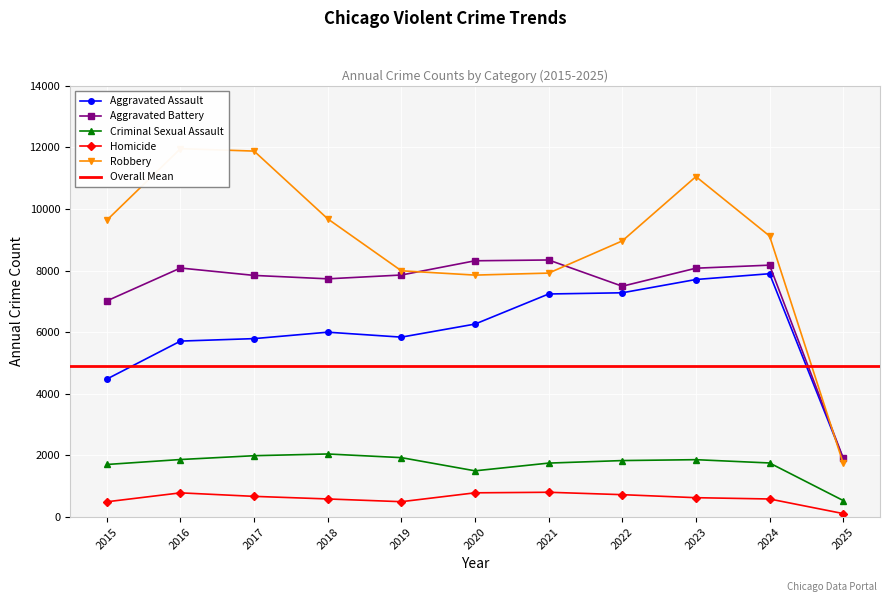

At which category does the chart reach its minimum across all series?

2025